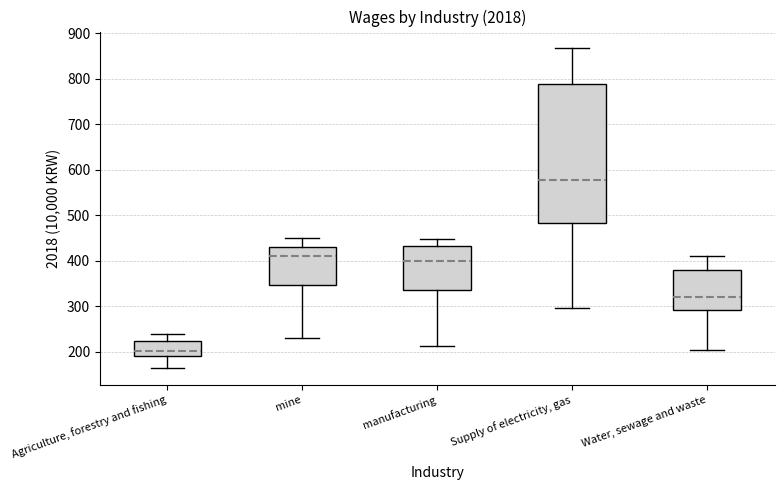

Which box has the highest median line?

Supply of electricity, gas